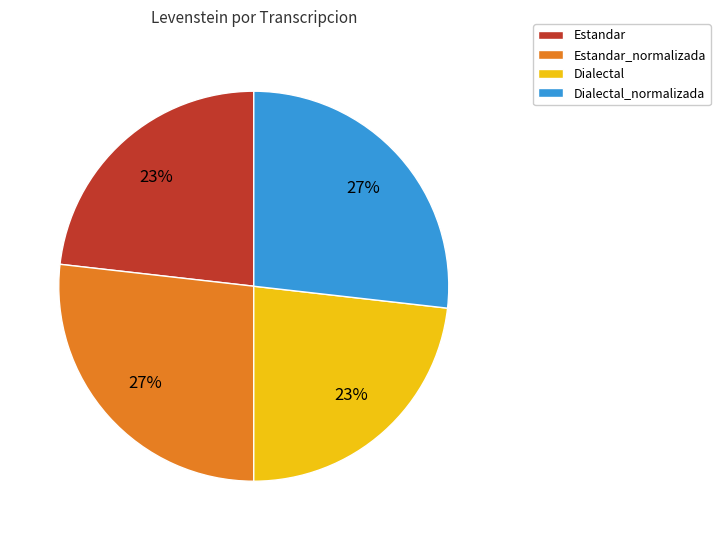

Is the sum of Estandar and Dialectal greater than half?

No